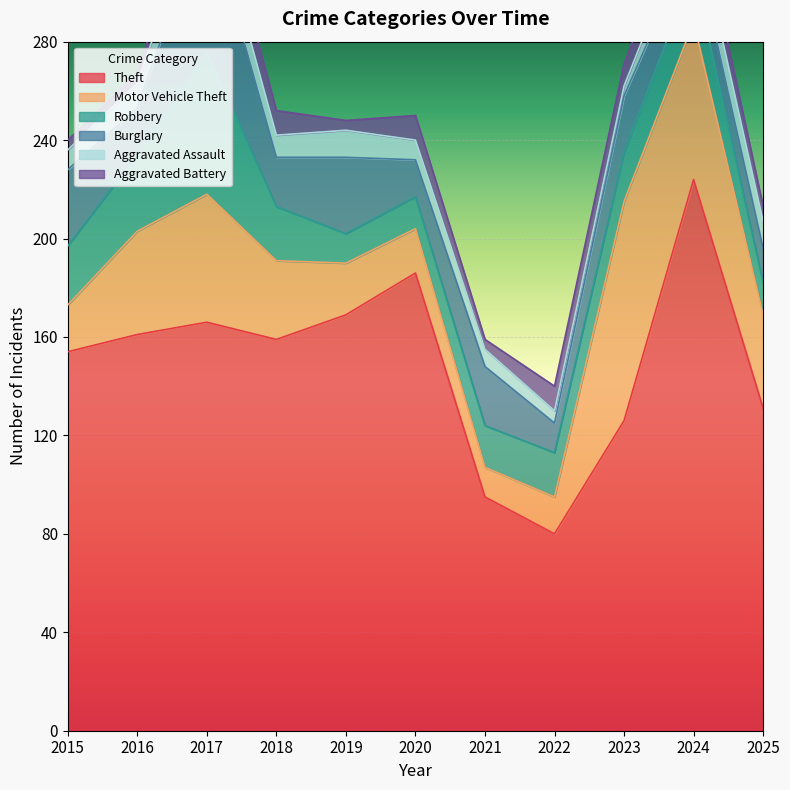

What is the sum of the Motor Vehicle Theft values at 2020 and 2015?

37